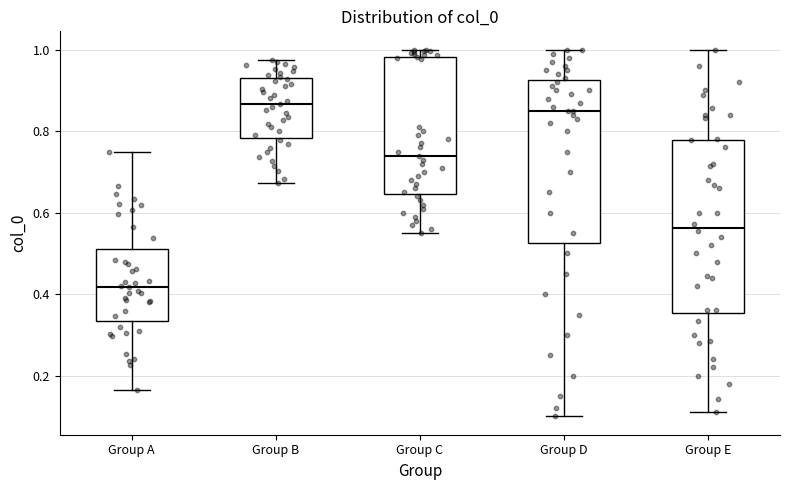

Where is the upper edge of the box for Group D on the y-axis? The values are not printed on the chart, so give them approximately, as read against the axis.

0.92